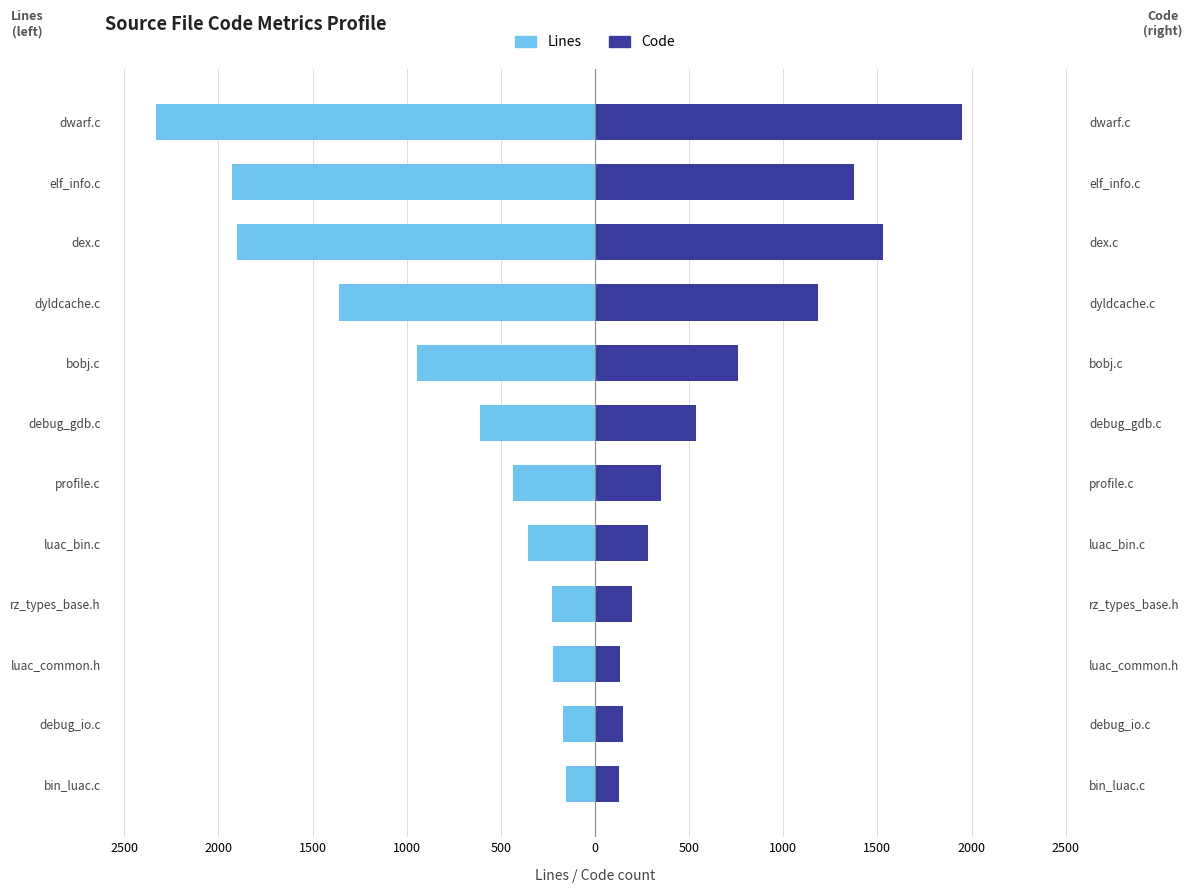

The value of Code at rz_types_base.h is 54. True or false?

False